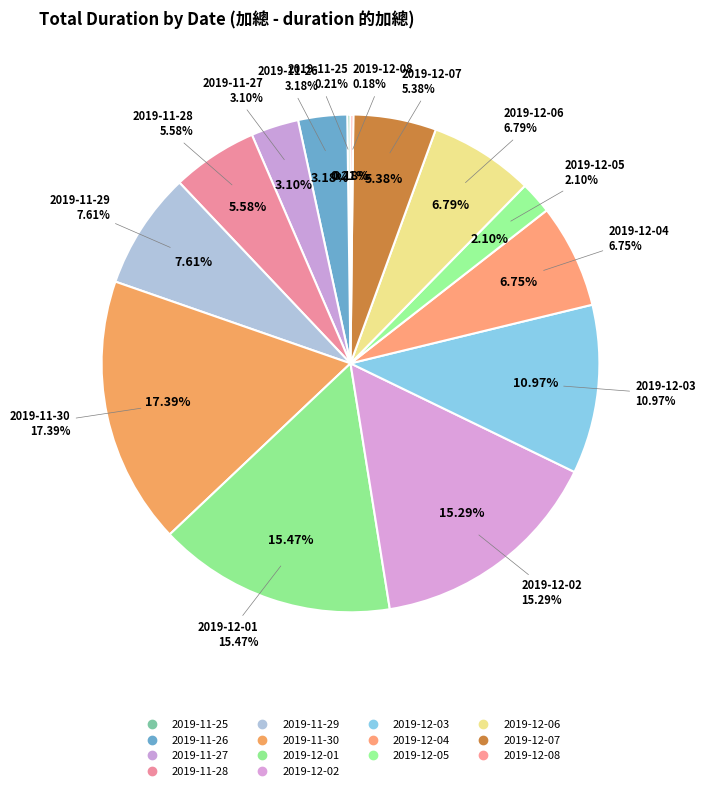

What is the largest slice in the pie chart?

2019-11-30